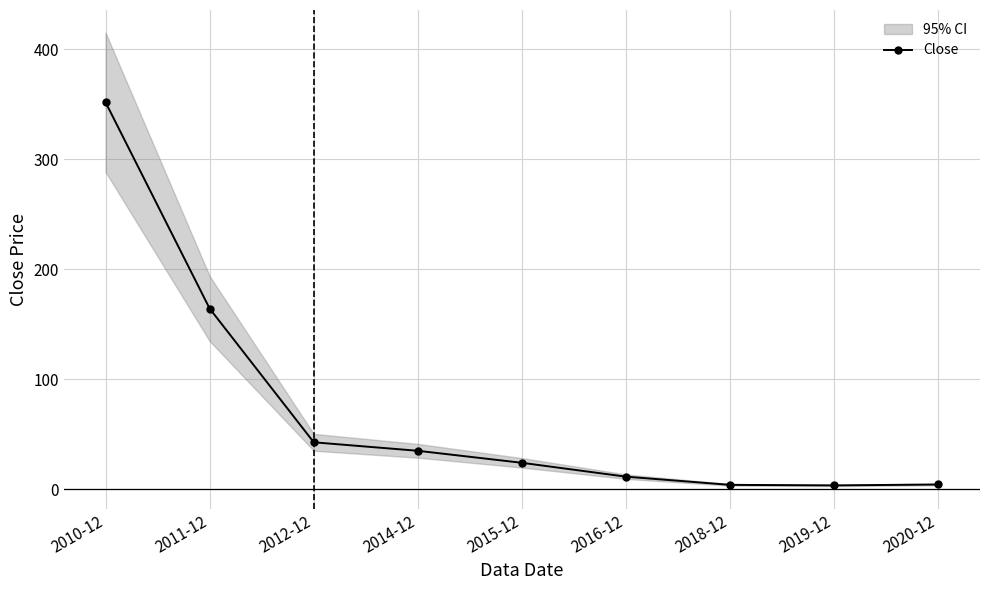

True or false: the data shows 3.4 at 2019-12.

True